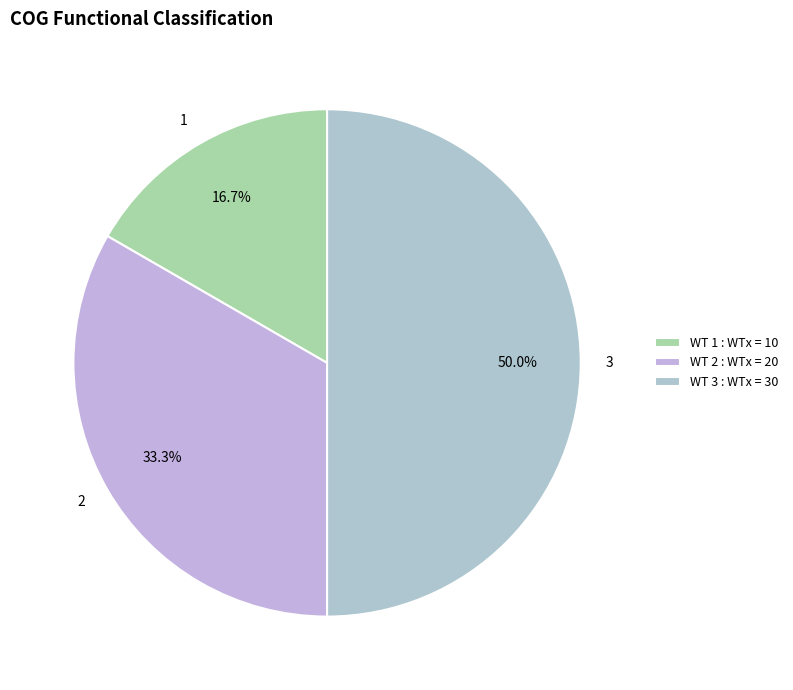

Rank the categories by value from lowest to highest.

1, 2, 3